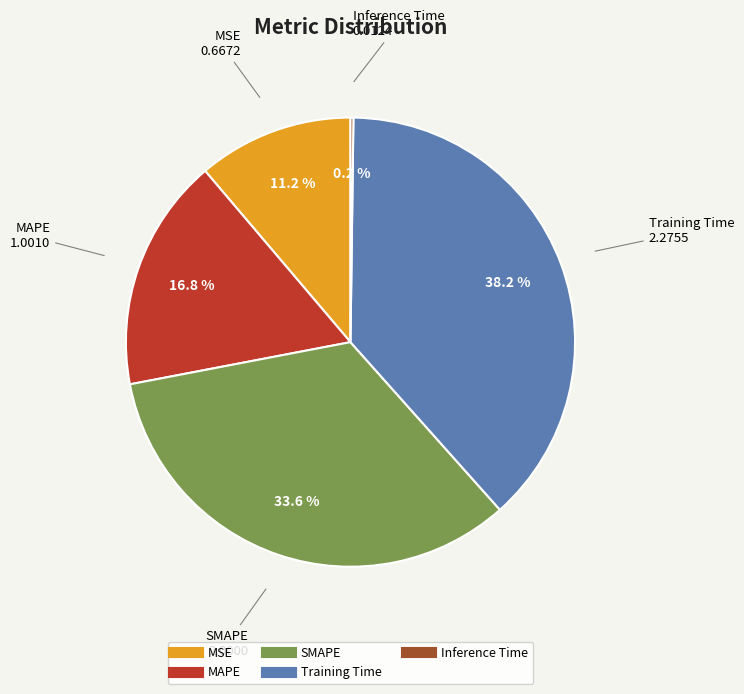

Which category has the biggest portion of the pie?

Training Time